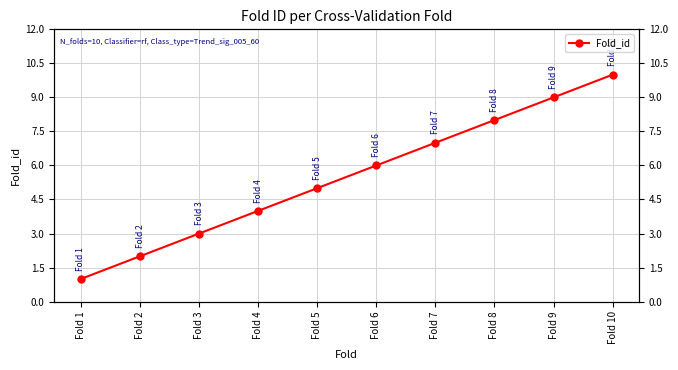

The chart shows a value of 10 at Fold 10. True or false?

True